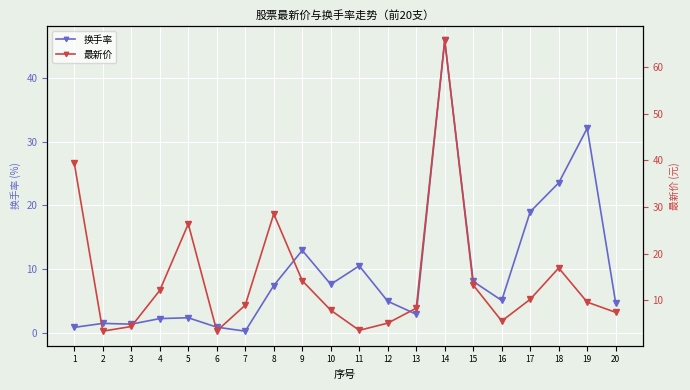

Which series has the largest total across all categories?

最新价